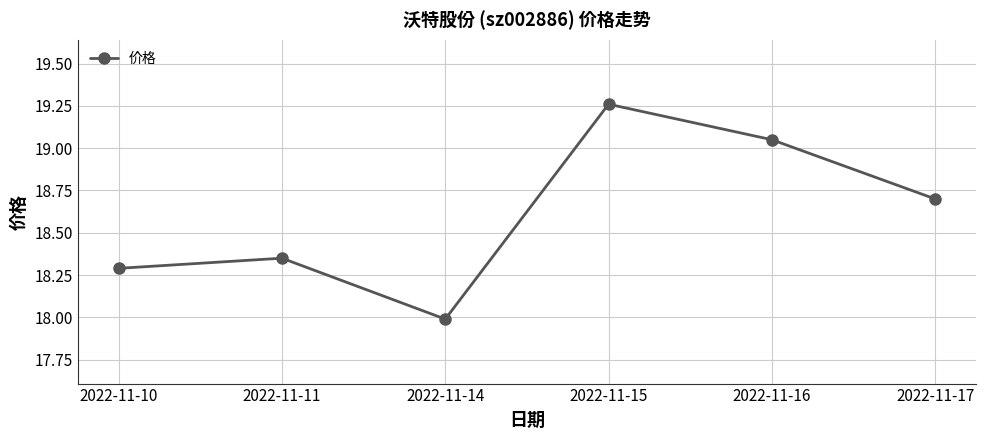

What value does the data have at 2022-11-17?

18.7